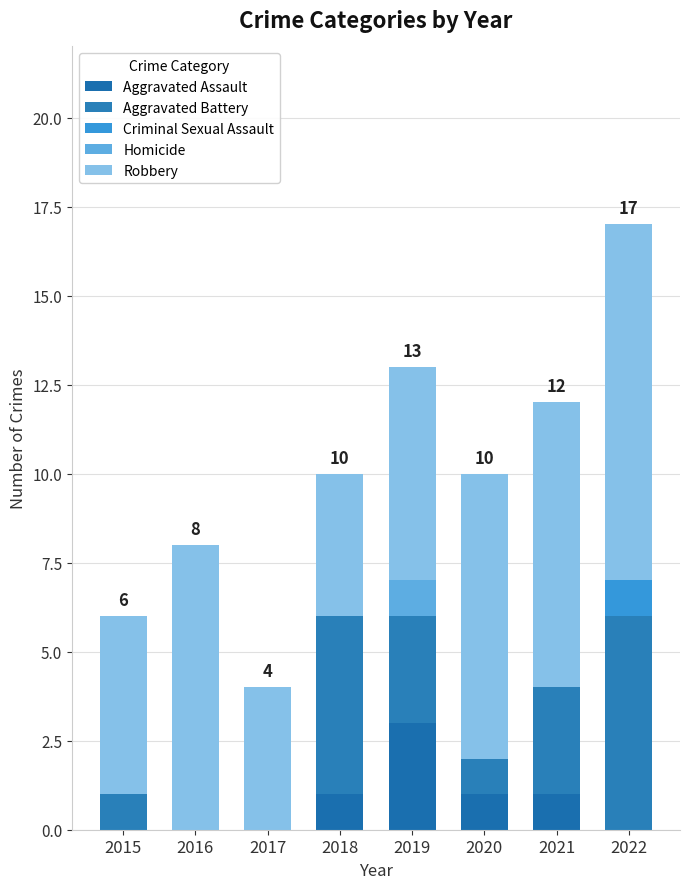

How many data points does each series have?

8